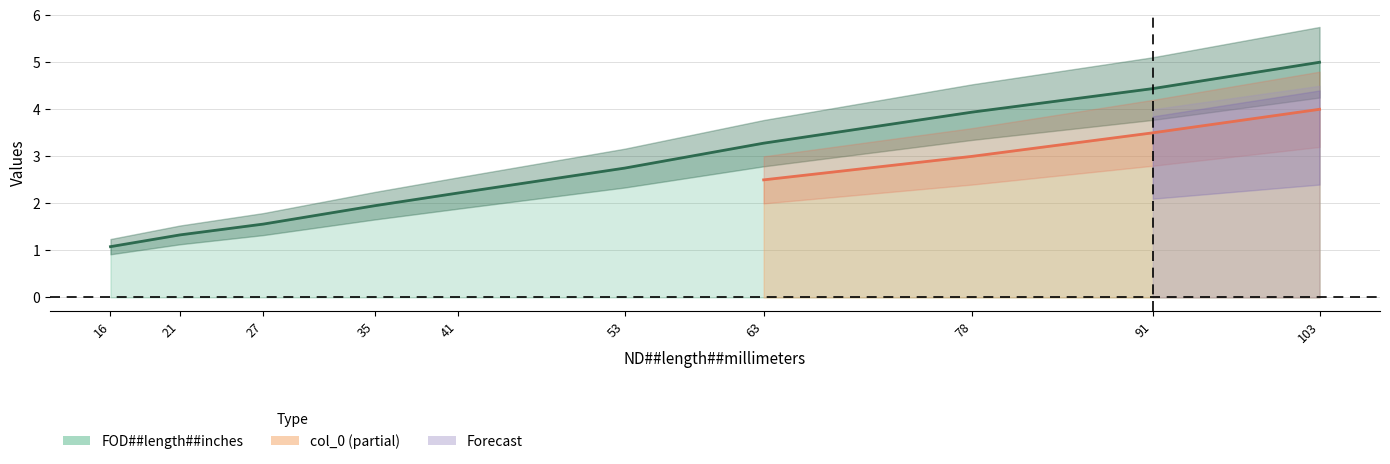

The chart shows a value of 1.6 at 27. True or false?

True